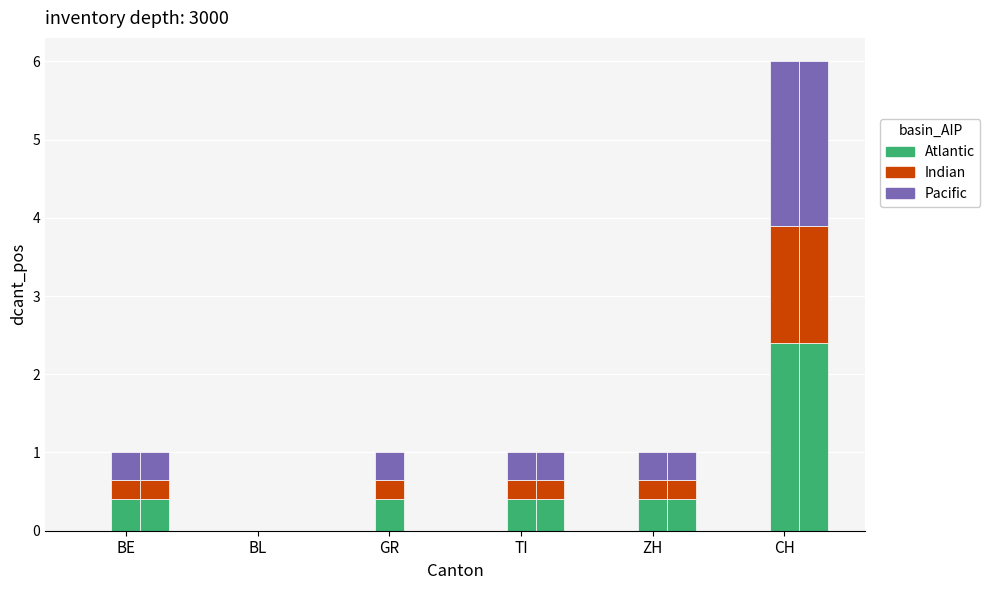

Does the chart contain stacked bars?

No